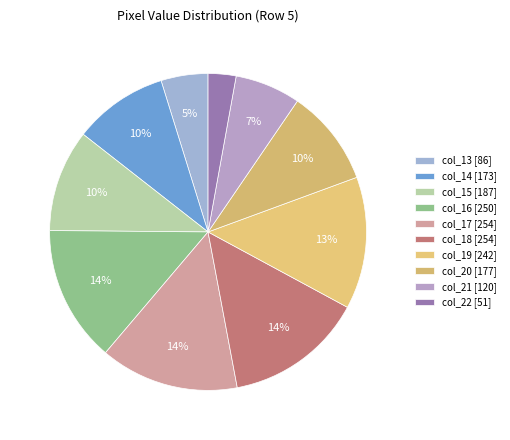

What is the smallest slice in the pie chart?

col_22